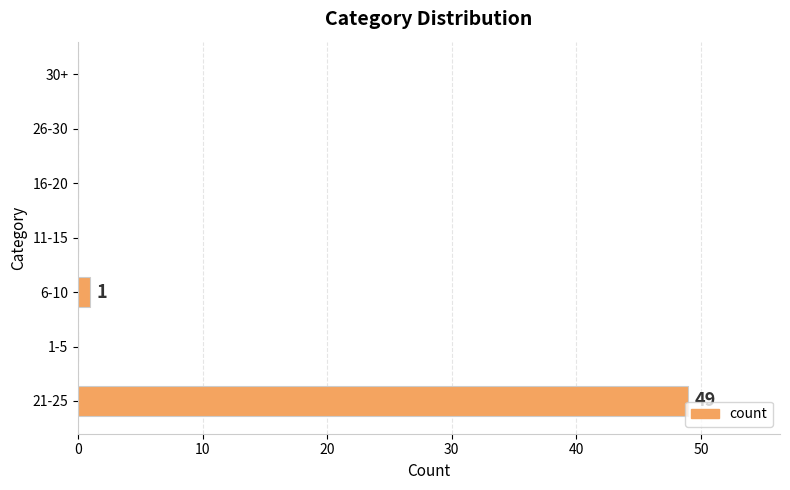

The value at 1-5 is 0. True or false?

True